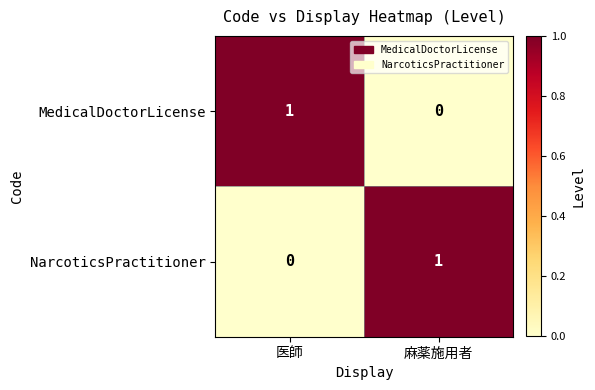

Reading left to right, list all the values displayed in this chart.

MedicalDoctorLicense: 1	0
NarcoticsPractitioner: 0	1